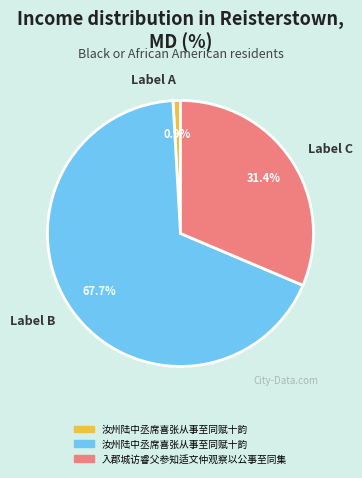

What portion of the pie excludes Label A?

99.1%